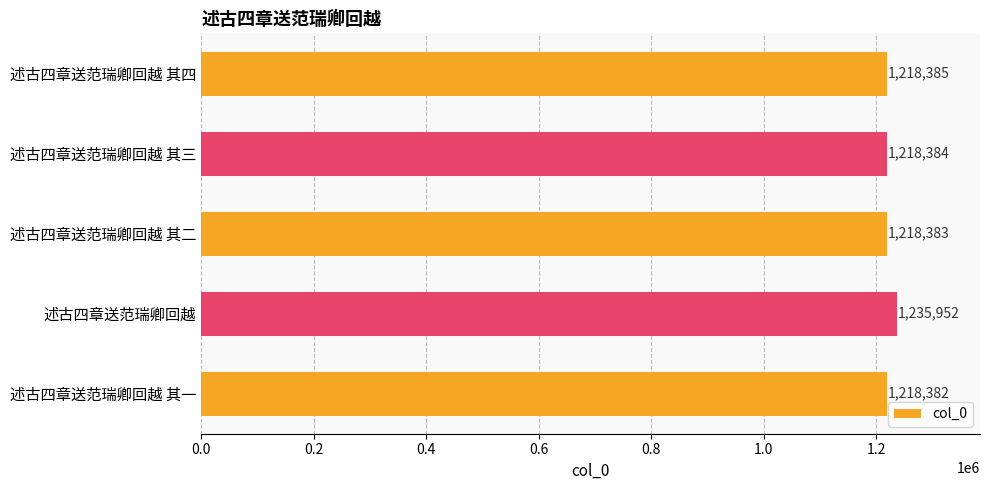

How many values are below 1218384?

2